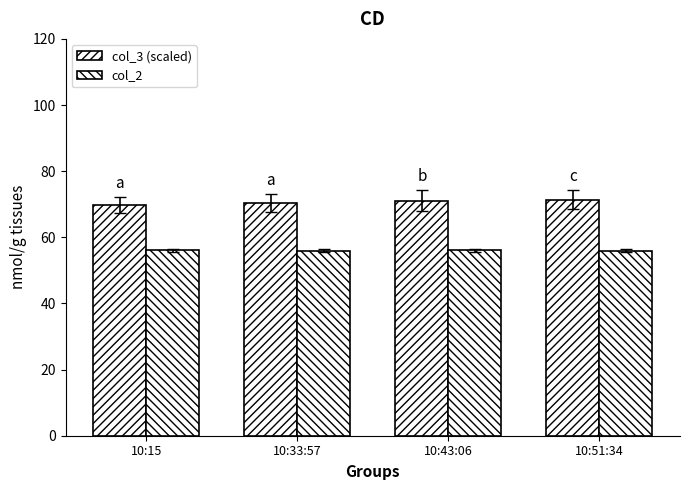

How many series are shown in this chart?

2